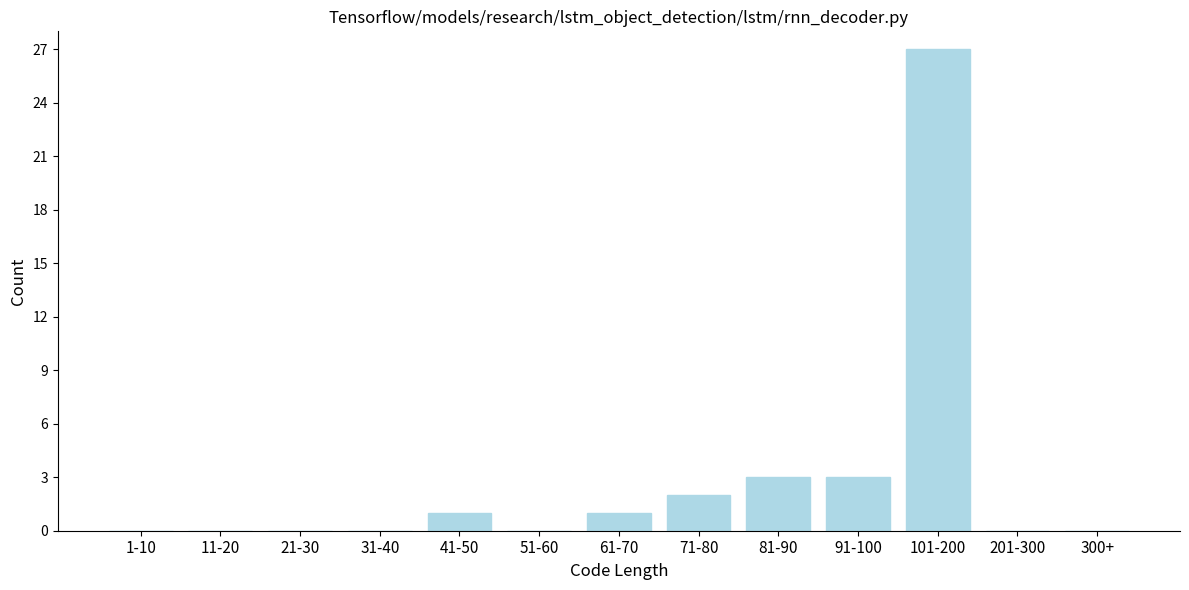

Reading left to right, what are all the values shown in this chart?

1-10=0	11-20=0	21-30=0	31-40=0	41-50=1	51-60=0	61-70=1	71-80=2	81-90=3	91-100=3	101-200=27	201-300=0	300+=0